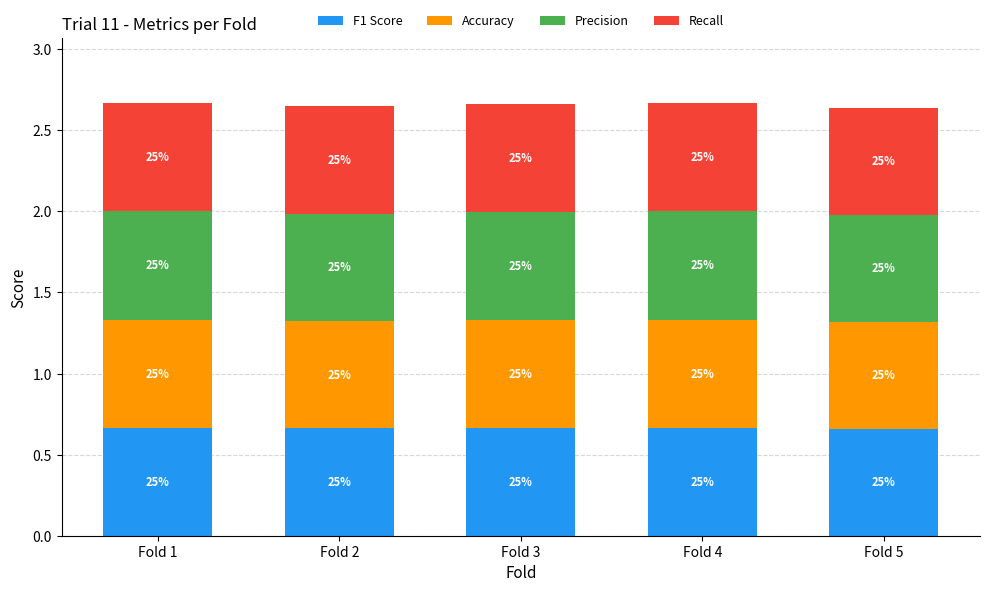

Is it true that Recall equals 0.7 at Fold 2?

True